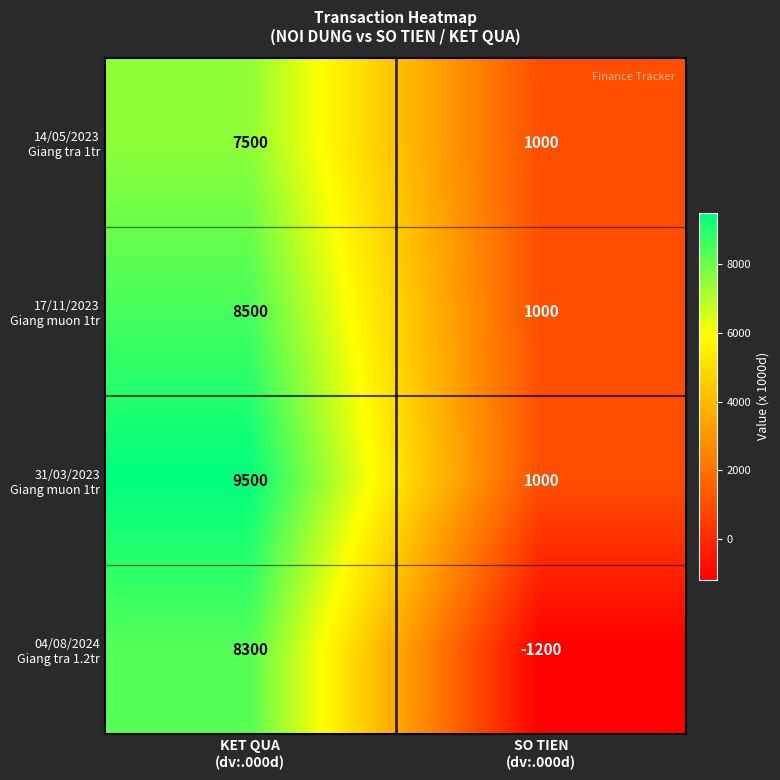

What is the smallest value displayed?

-1200